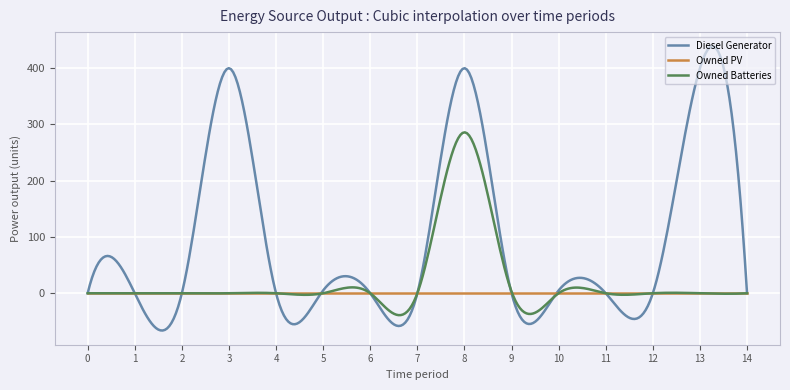

List the series in order of their overall mean, highest first.

Diesel Generator, Owned Batteries, Owned PV